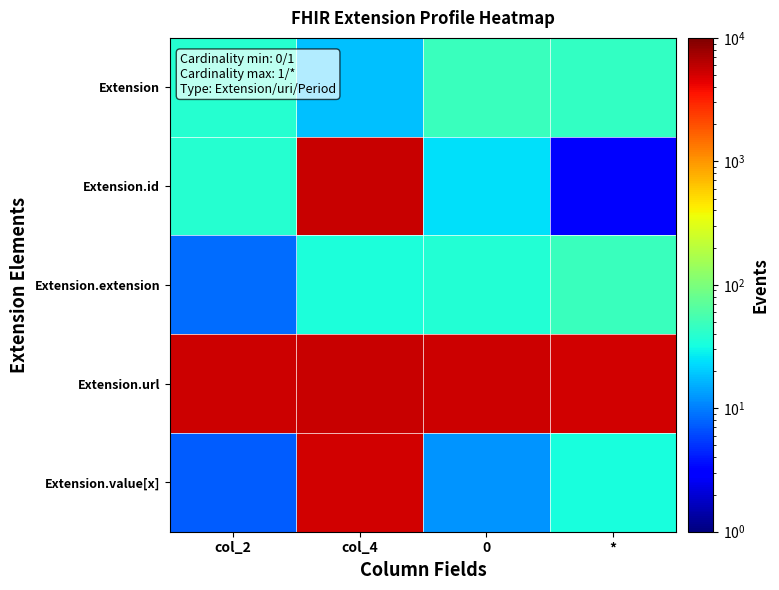

How many distinct data groups are displayed?

5